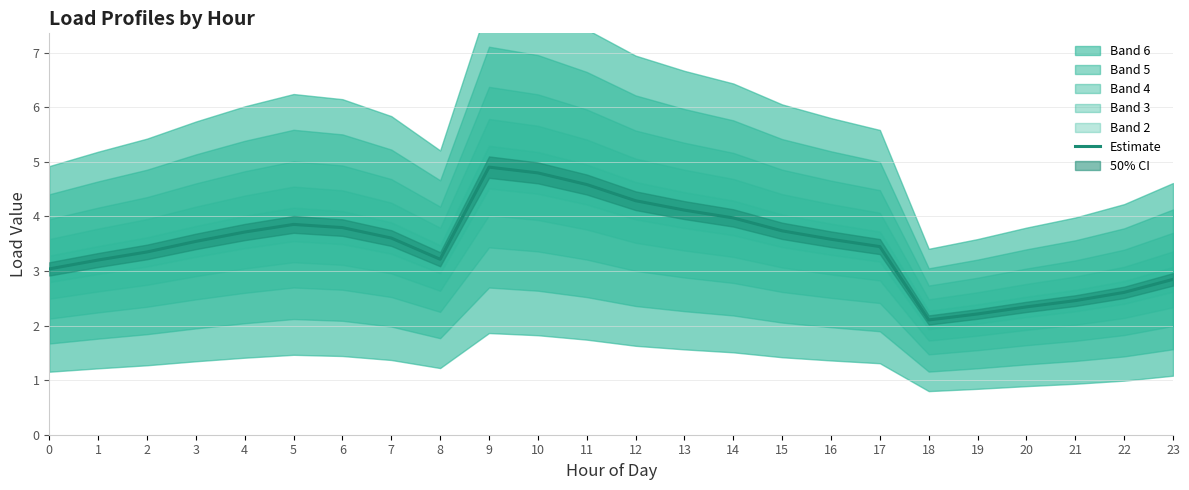

The chart shows a value of 3.7 at 15. True or false?

True